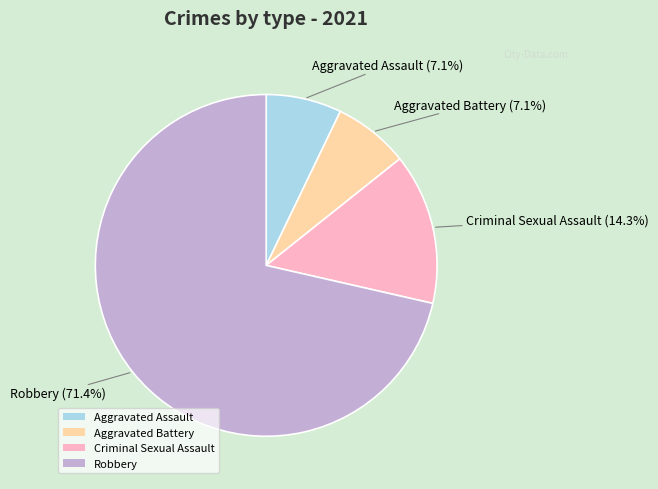

The Robbery slice represents 60% of the pie. True or false?

False